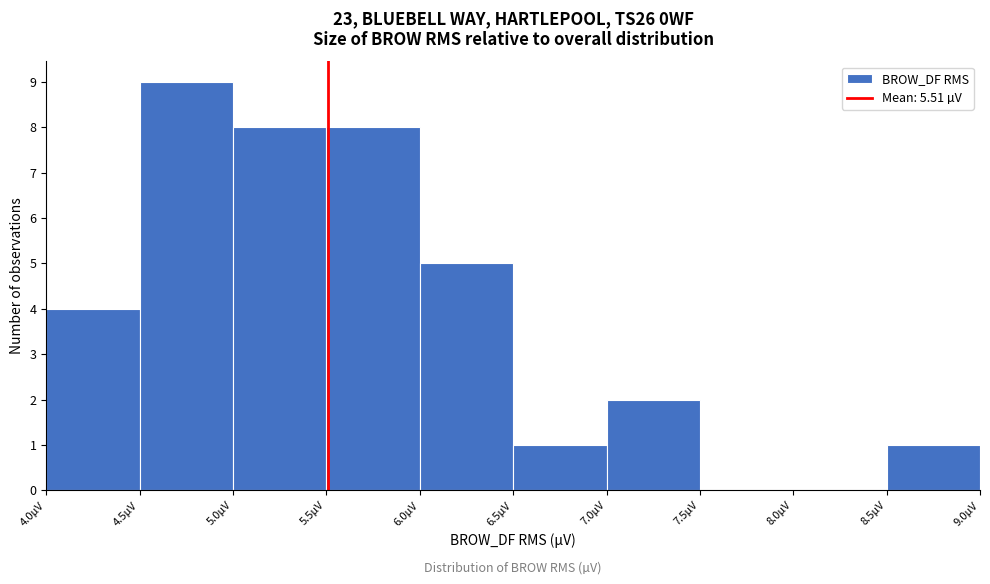

Over which range of the x-axis is the bar tallest?

4.5 to 5.0